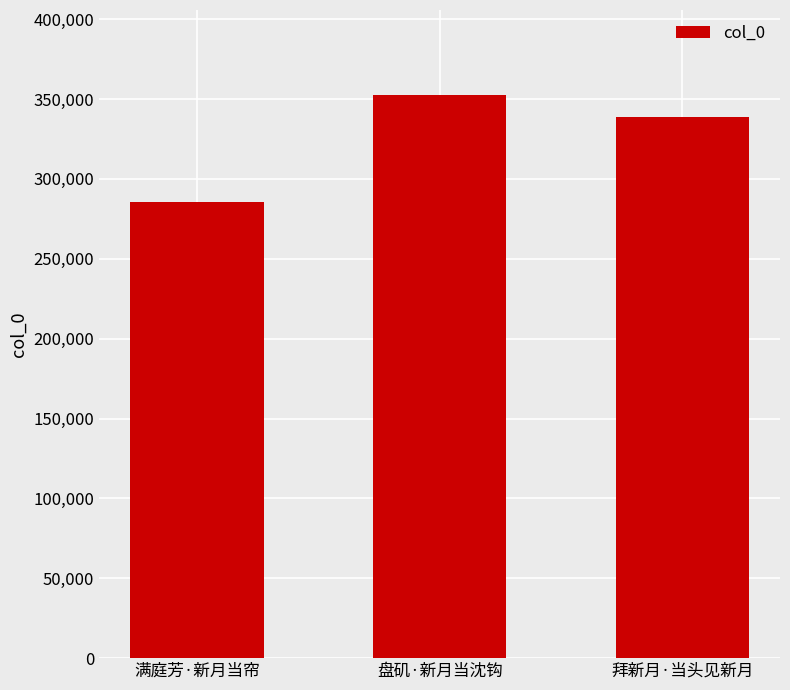

At which label is the value closest to 319236?

拜新月·当头见新月